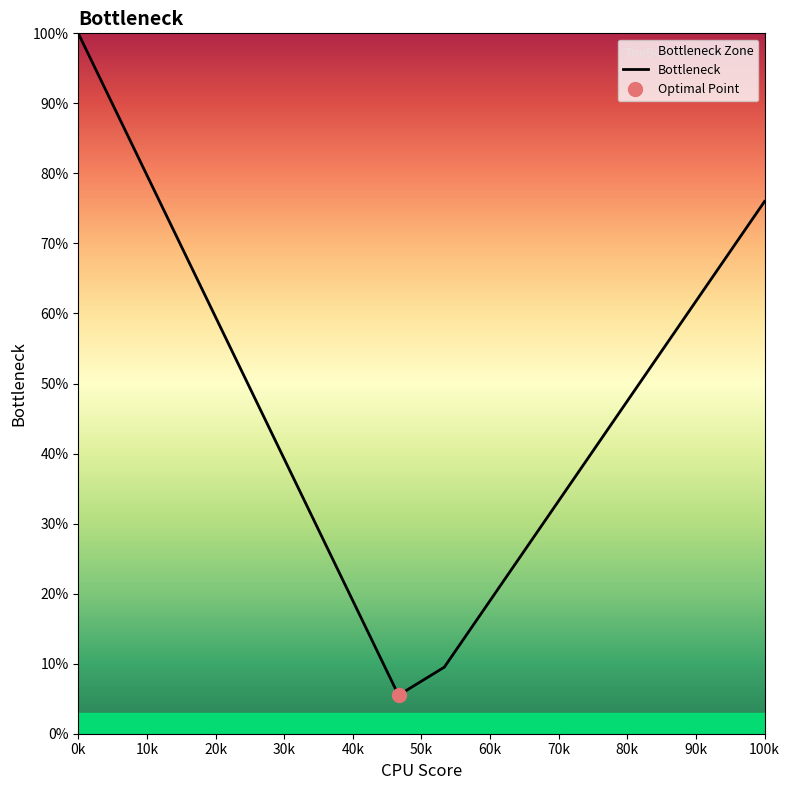

What is the average value?

47.8